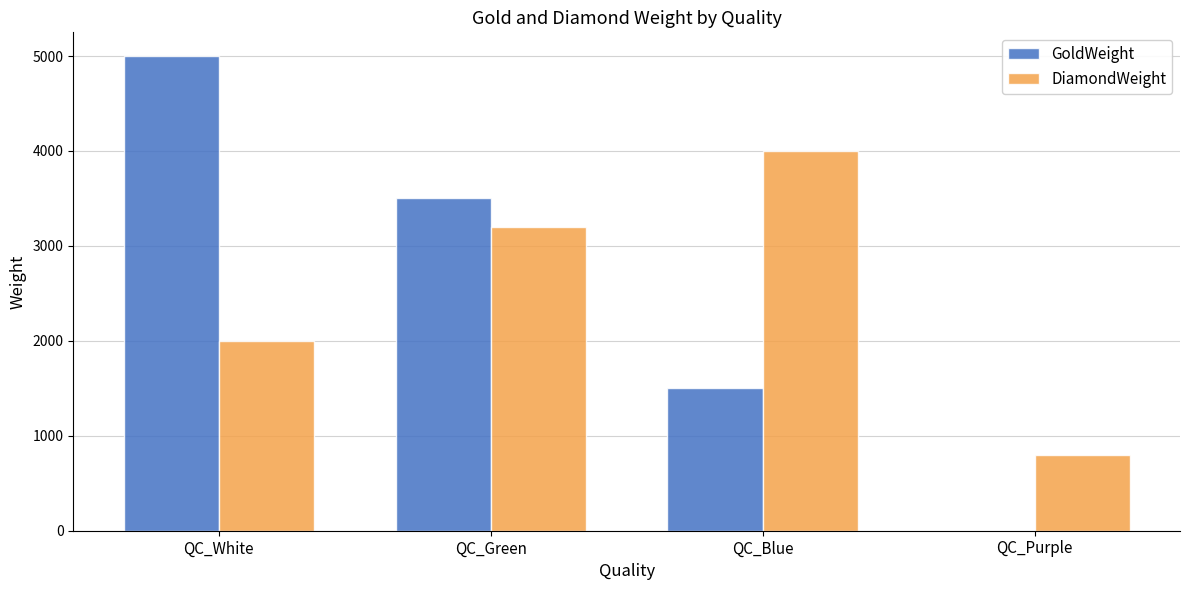

At which category is the sum across all series the highest?

QC_White